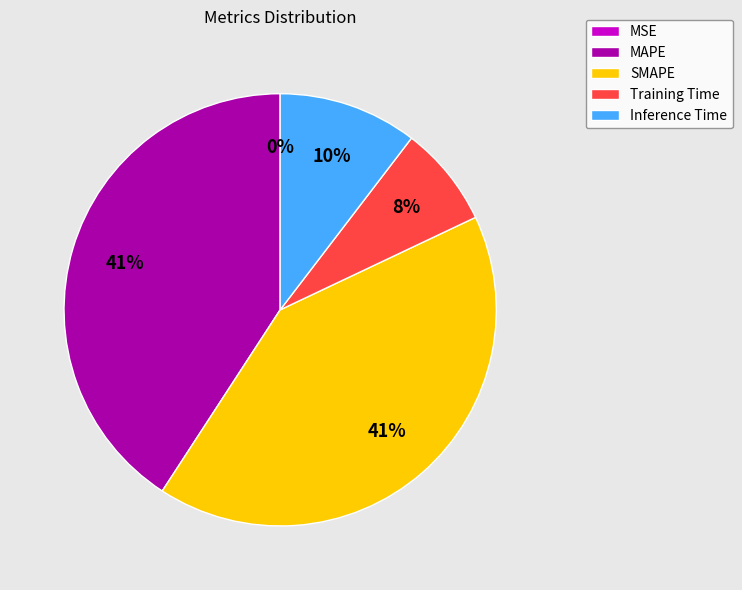

Is there a majority slice in this chart?

No